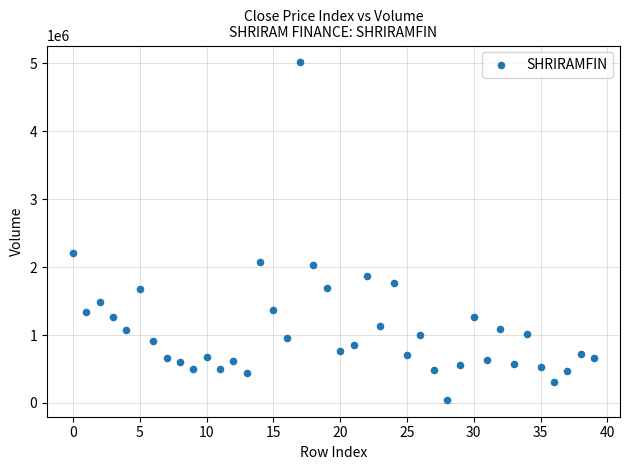

What is the range of Y values (max minus min)?

4965330